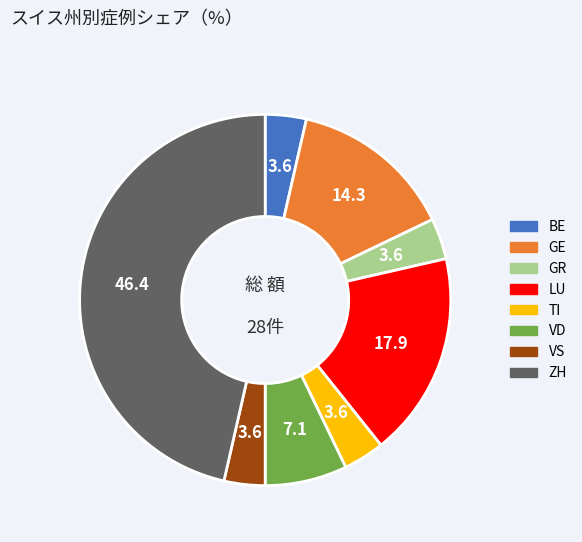

Does any single category account for the majority?

No